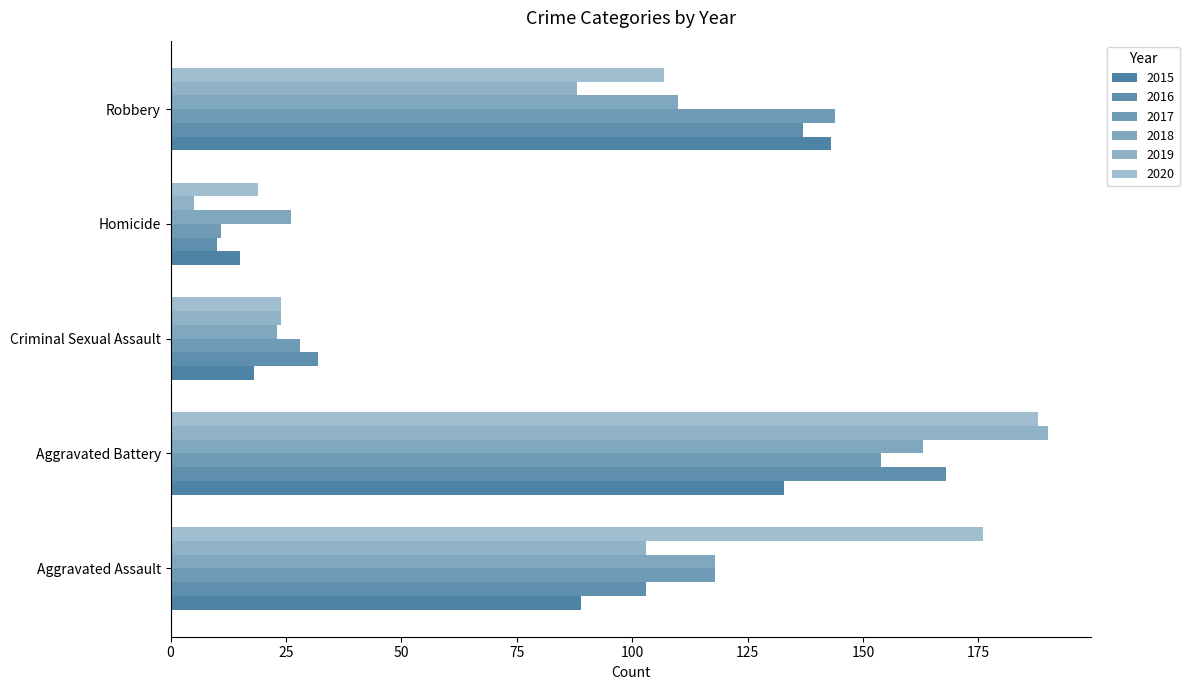

How many data points in 2016 are less than 103?

2